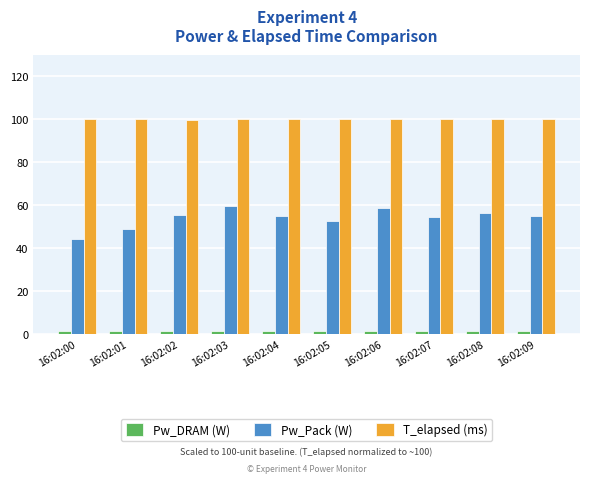

What is the value of the Pw_DRAM (W) bar at the 8th from the left?

1.7